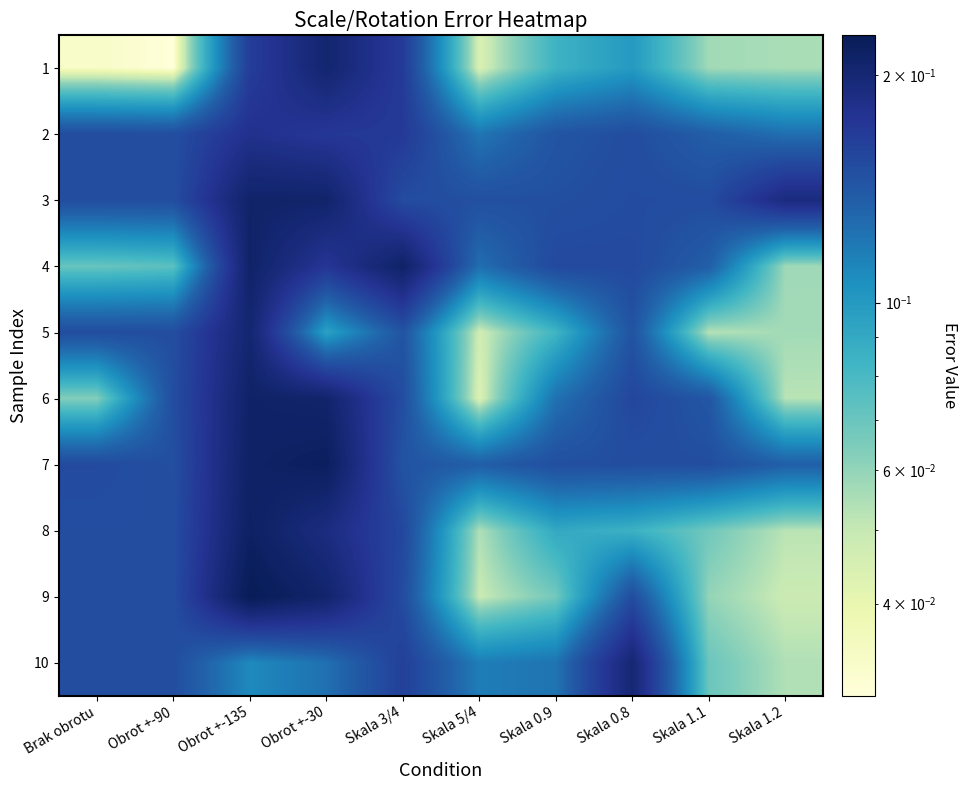

Reading left to right, transcribe all the data shown in this chart.

1: Brak obrotu=0.0	Obrot +-90=0.0	Obrot +-135=0.2	Obrot +-30=0.2	Skala 3/4=0.2	Skala 5/4=0.0	Skala 0.9=0.1	Skala 0.8=0.1	Skala 1.1=0.1	Skala 1.2=0.1
2: Brak obrotu=0.1	Obrot +-90=0.1	Obrot +-135=0.2	Obrot +-30=0.2	Skala 3/4=0.2	Skala 5/4=0.1	Skala 0.9=0.1	Skala 0.8=0.2	Skala 1.1=0.1	Skala 1.2=0.1
3: Brak obrotu=0.1	Obrot +-90=0.1	Obrot +-135=0.2	Obrot +-30=0.2	Skala 3/4=0.2	Skala 5/4=0.1	Skala 0.9=0.1	Skala 0.8=0.2	Skala 1.1=0.2	Skala 1.2=0.2
4: Brak obrotu=0.1	Obrot +-90=0.1	Obrot +-135=0.2	Obrot +-30=0.2	Skala 3/4=0.2	Skala 5/4=0.1	Skala 0.9=0.2	Skala 0.8=0.2	Skala 1.1=0.1	Skala 1.2=0.1
5: Brak obrotu=0.1	Obrot +-90=0.1	Obrot +-135=0.2	Obrot +-30=0.1	Skala 3/4=0.1	Skala 5/4=0.0	Skala 0.9=0.1	Skala 0.8=0.1	Skala 1.1=0.1	Skala 1.2=0.1
6: Brak obrotu=0.1	Obrot +-90=0.1	Obrot +-135=0.2	Obrot +-30=0.2	Skala 3/4=0.2	Skala 5/4=0.0	Skala 0.9=0.1	Skala 0.8=0.2	Skala 1.1=0.1	Skala 1.2=0.1
7: Brak obrotu=0.2	Obrot +-90=0.1	Obrot +-135=0.2	Obrot +-30=0.2	Skala 3/4=0.1	Skala 5/4=0.1	Skala 0.9=0.1	Skala 0.8=0.1	Skala 1.1=0.1	Skala 1.2=0.1
8: Brak obrotu=0.1	Obrot +-90=0.1	Obrot +-135=0.2	Obrot +-30=0.2	Skala 3/4=0.2	Skala 5/4=0.1	Skala 0.9=0.1	Skala 0.8=0.1	Skala 1.1=0.1	Skala 1.2=0.1
9: Brak obrotu=0.1	Obrot +-90=0.1	Obrot +-135=0.2	Obrot +-30=0.2	Skala 3/4=0.2	Skala 5/4=0.0	Skala 0.9=0.1	Skala 0.8=0.2	Skala 1.1=0.1	Skala 1.2=0.0
10: Brak obrotu=0.1	Obrot +-90=0.1	Obrot +-135=0.1	Obrot +-30=0.1	Skala 3/4=0.2	Skala 5/4=0.1	Skala 0.9=0.1	Skala 0.8=0.2	Skala 1.1=0.1	Skala 1.2=0.1